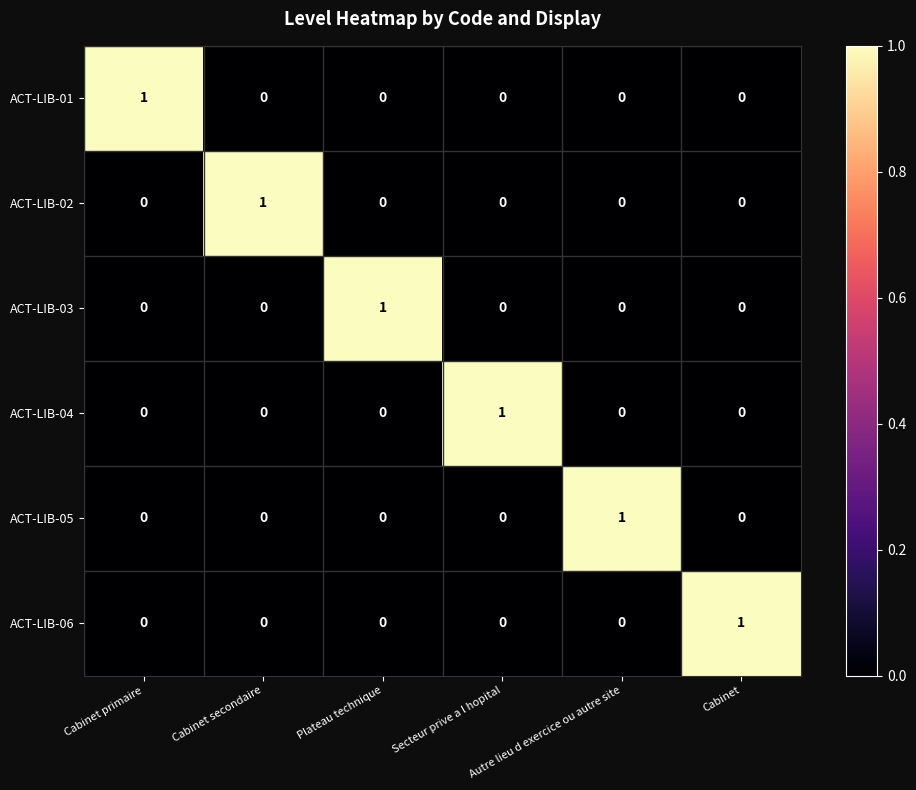

Count the ACT-LIB-06 values in the range 0 to 1.

6